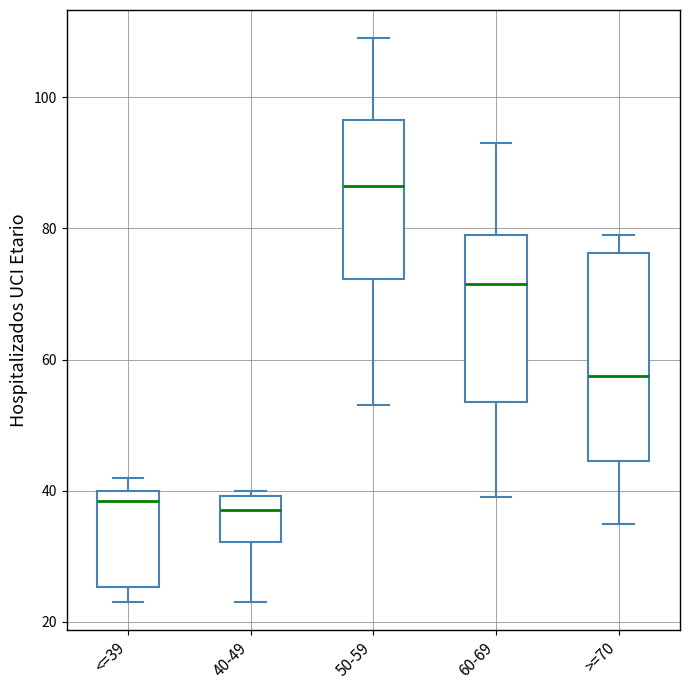

Reading left to right, read every box against the y-axis: the position of its median line, the range the box covers, and the ends of its whiskers. The values are not printed on the chart, so give them approximately, as read against the axis.

<=39: median 38, box 26 to 40, whiskers 24 to 42
40-49: median 38, box 32 to 40, whiskers 24 to 40 (just above the box's upper edge)
50-59: median 86, box 72 to 96, whiskers 54 to 110
60-69: median 72, box 54 to 80, whiskers 40 to 94
>=70: median 58, box 44 to 76, whiskers 36 to 80